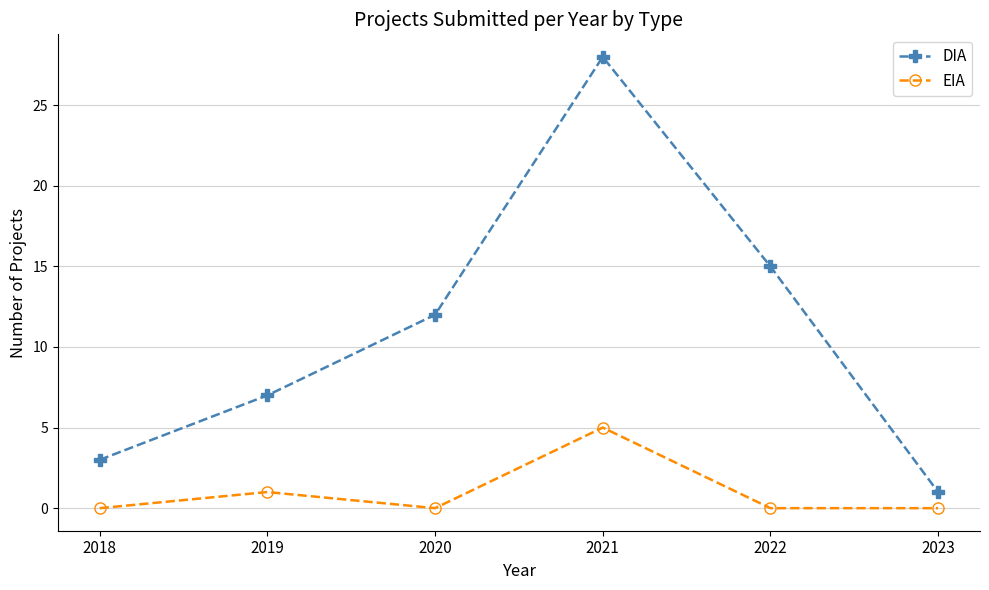

Is the value of EIA at 2022 greater than the value of DIA at 2021?

No